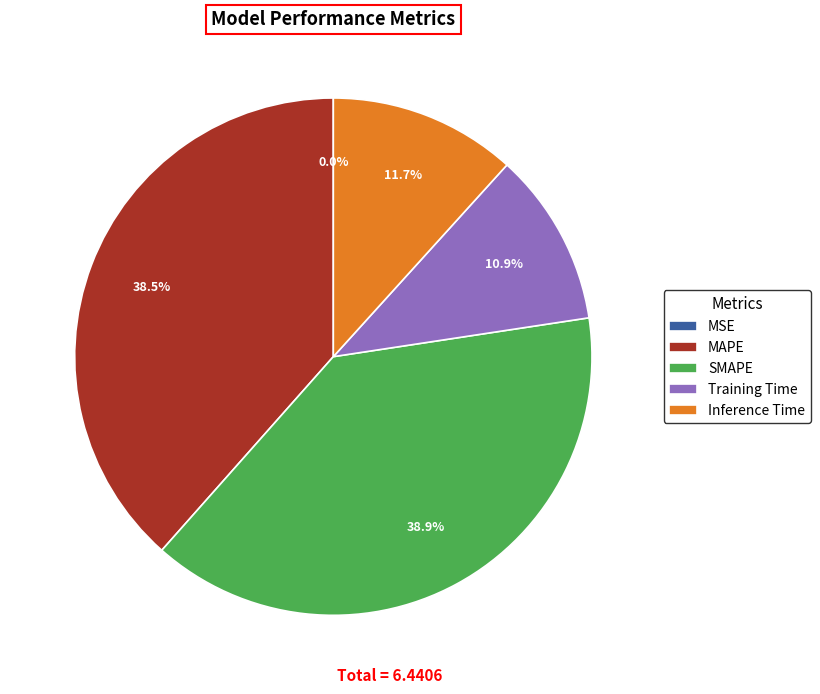

Is it true that Training Time is 11% of the pie?

True